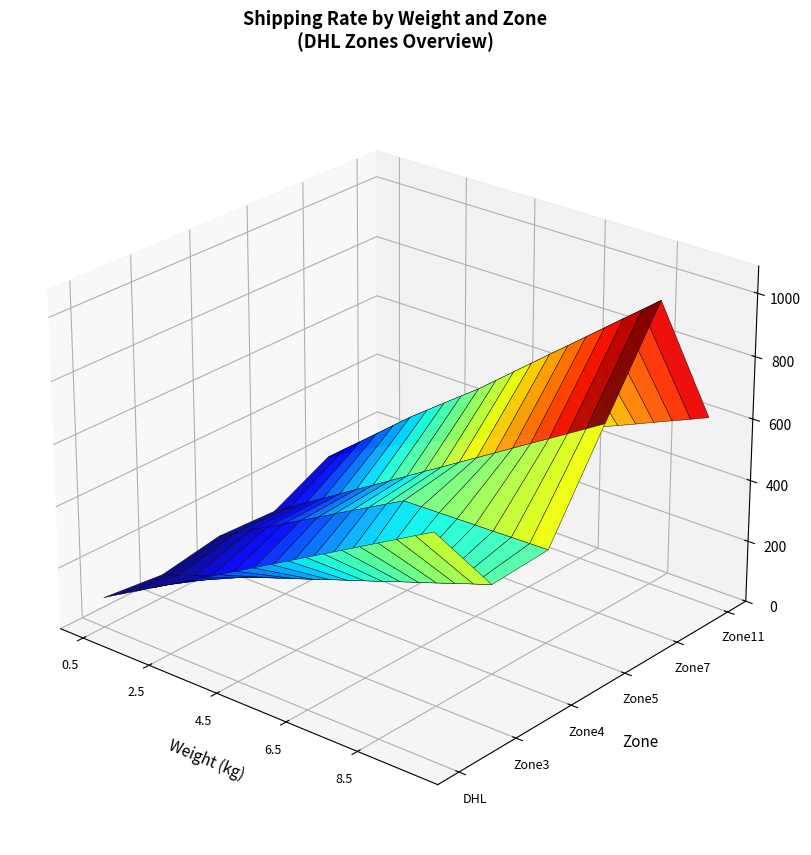

Reading left to right, extract all data points from this chart.

DHL: 0=97.2	1=129.9	2=161.8	3=194.5	4=226.4	5=259.1	6=291.7	7=323.7	8=356.3	9=388.3	10=420.9	11=452.9	12=485.5	13=517.5	14=550.1	15=582.1	16=614.7	17=646.7	18=679.3	19=711.3
Zone3: 0=75.5	1=95.2	2=114.9	3=135.3	4=155.0	5=174.8	6=195.2	7=214.9	8=234.6	9=254.3	10=274.7	11=294.4	12=314.2	13=333.9	14=354.3	15=374.0	16=393.7	17=414.1	18=433.8	19=453.6
Zone4: 0=108.8	1=140.1	2=172.0	3=203.3	4=234.6	5=265.9	6=297.2	7=329.1	8=360.4	9=391.7	10=423.0	11=454.2	12=455.6	13=457.0	14=458.3	15=459.7	16=461.0	17=462.4	18=463.8	19=465.1
Zone5: 0=99.3	1=134.6	2=170.0	3=204.7	4=240.0	5=275.4	6=310.1	7=345.4	8=380.8	9=416.2	10=450.8	11=486.2	12=521.6	13=556.2	14=591.6	15=627.0	16=661.6	17=697.0	18=732.4	19=767.7
Zone7: 0=192.4	1=239.4	2=285.6	3=332.5	4=379.4	5=426.4	6=469.2	7=512.0	8=554.9	9=597.0	10=644.0	11=690.9	12=737.8	13=784.7	14=831.0	15=877.9	16=924.8	17=971.7	18=1018.0	19=1064.9
Zone11: 0=139.4	1=164.6	2=189.0	3=214.2	4=238.7	5=263.2	6=288.3	7=312.8	8=337.3	9=362.4	10=386.9	11=412.1	12=436.6	13=461.0	14=486.2	15=510.7	16=535.8	17=560.3	18=584.8	19=610.0